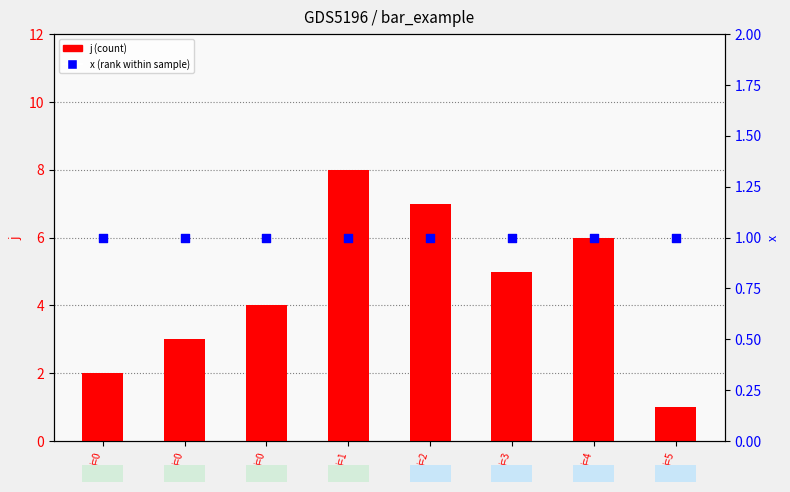

Which series reaches the maximum Y coordinate?

j